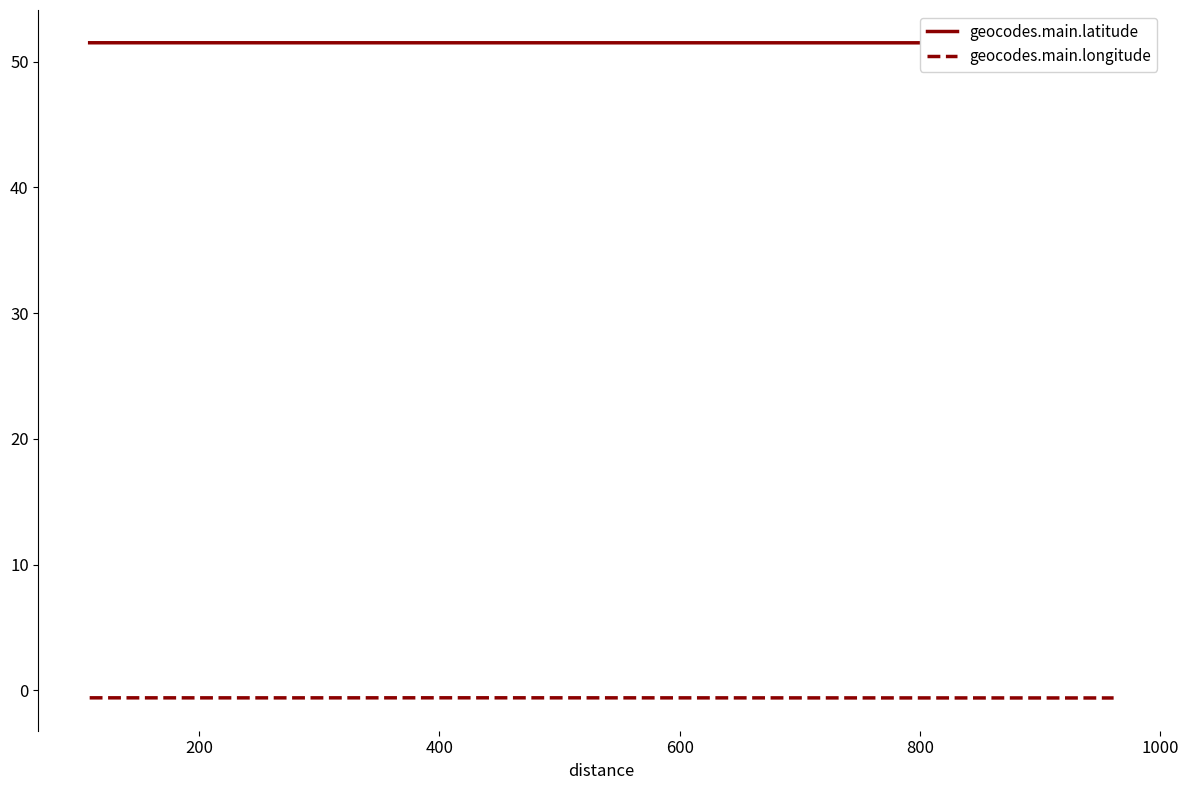

Which series has the largest range (max minus min)?

geocodes.main.longitude